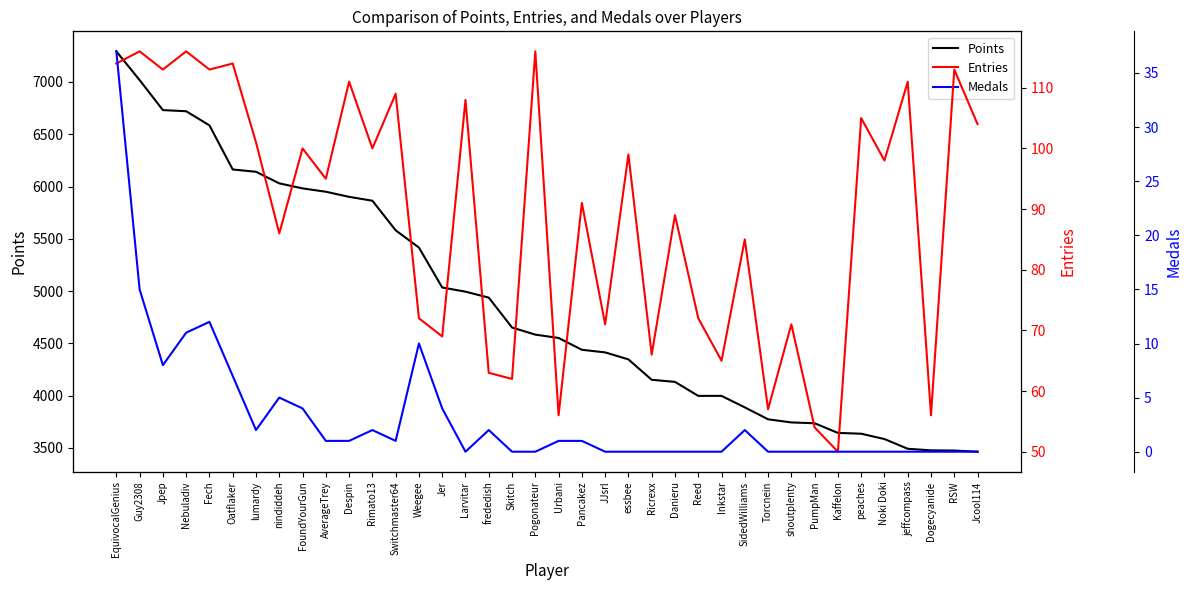

Read the Points value at Despin, to the nearest 50.

5900